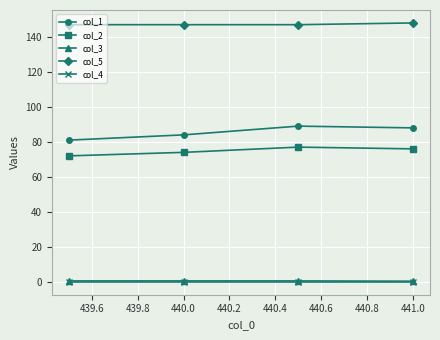

What is the value of the col_1 point at the 1st from the left?

81.0